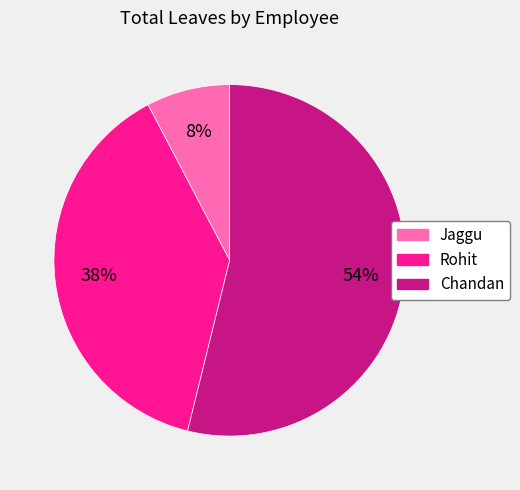

Approximately how many times larger is the value at Chandan compared to Rohit?

1.4